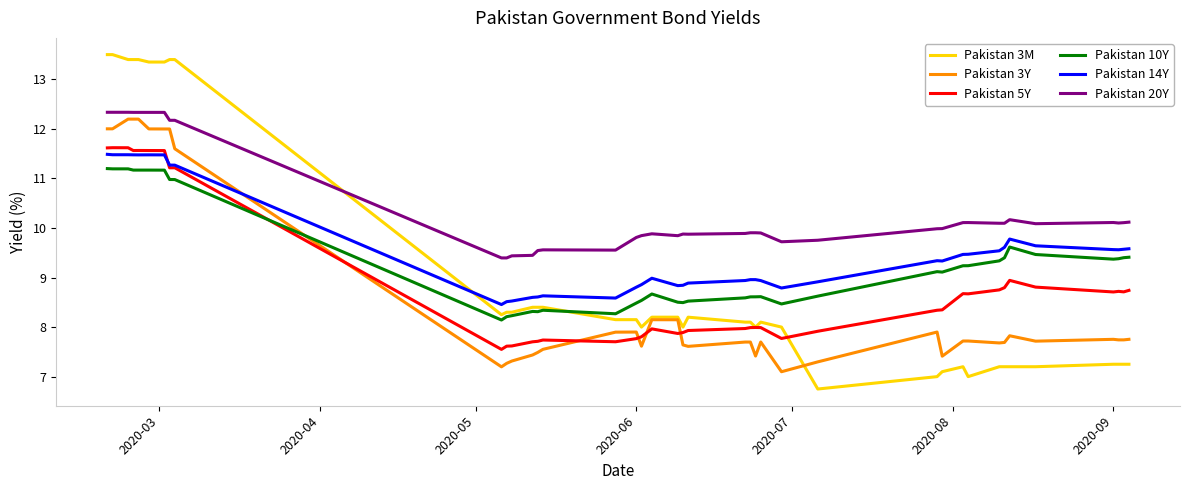

What is the minimum value shown in the chart?

6.8